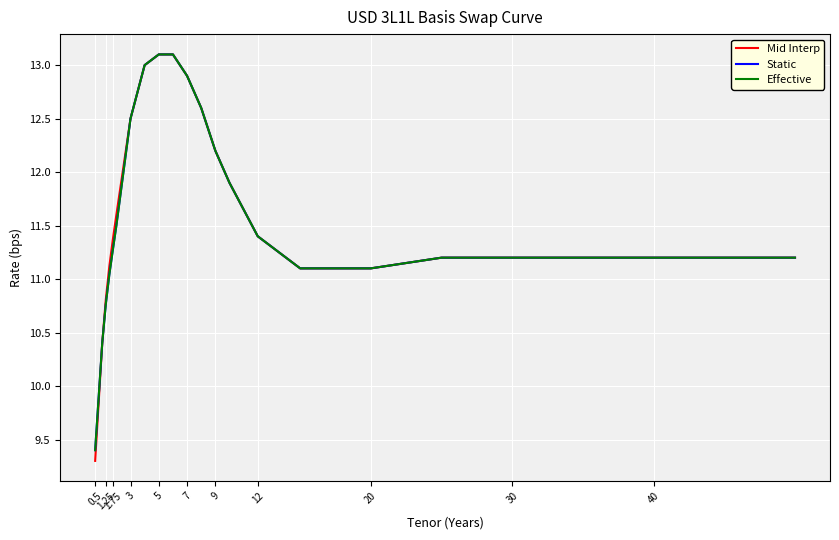

Where is Mid Interp nearest to the value 11?

15